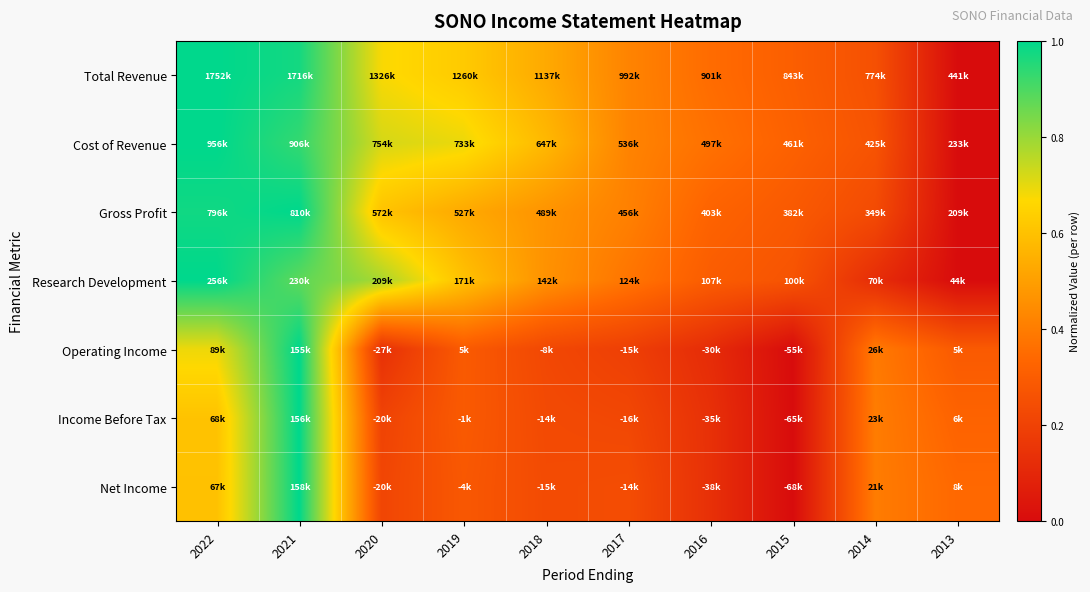

Between 2019 and 2014, which is larger?

2019